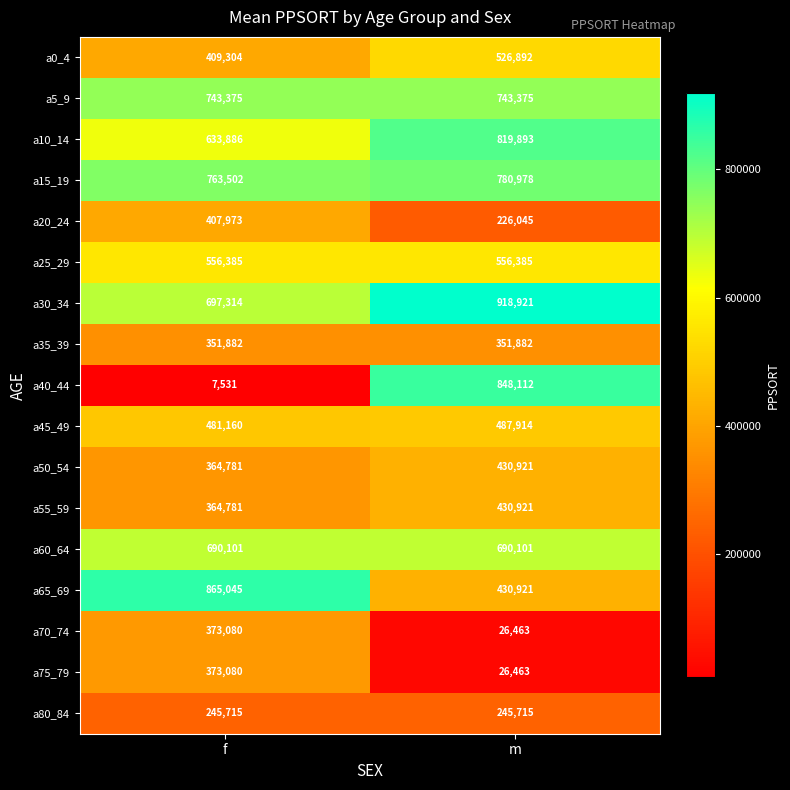

Which series has the widest spread of values?

a40_44